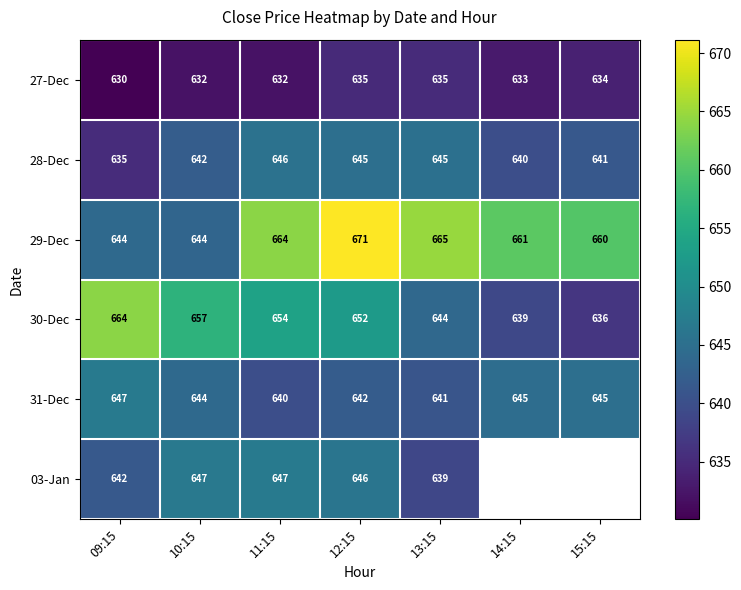

How many data points in 31-Dec are less than 644?

3